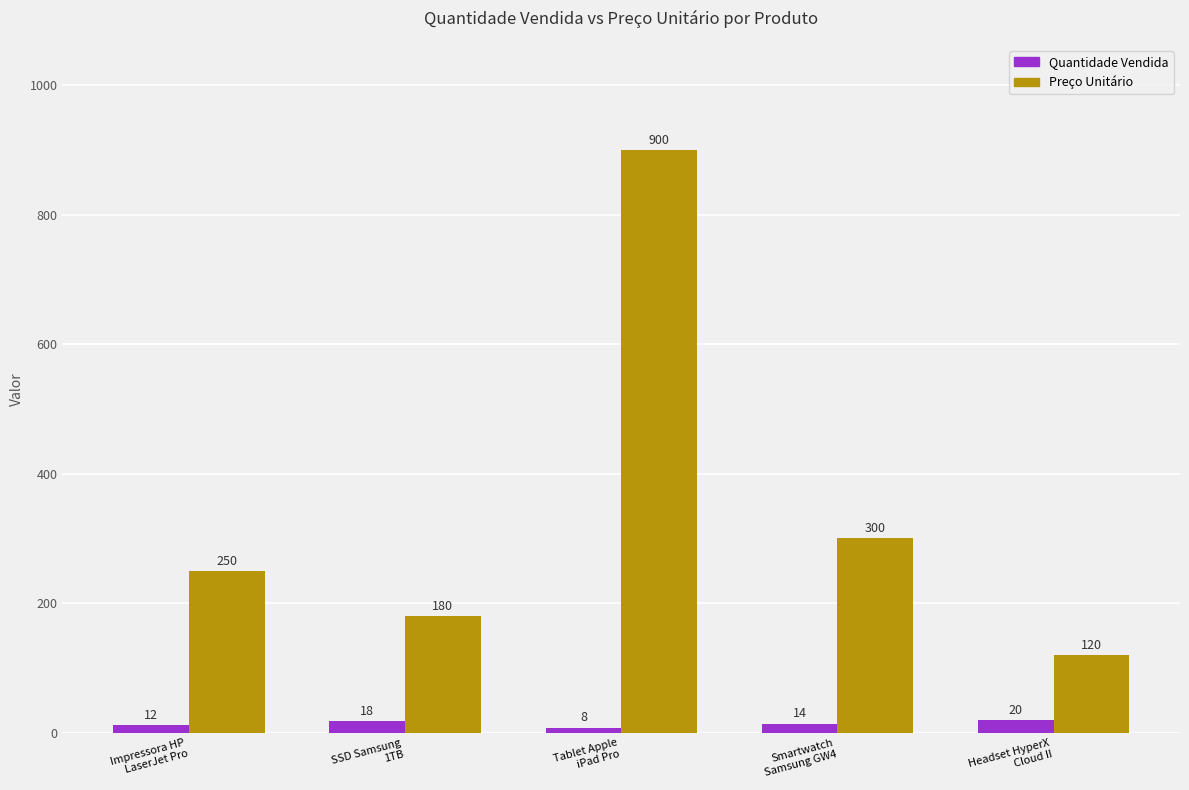

What position from the left is Headset HyperX
Cloud II?

5